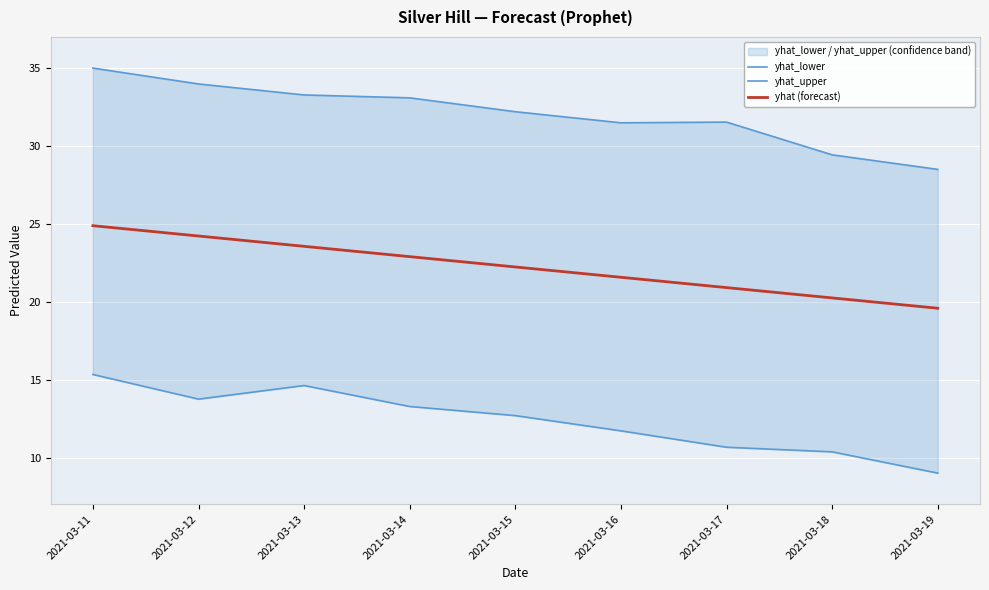

True or false: yhat (forecast) and yhat_lower intersect in this chart.

False